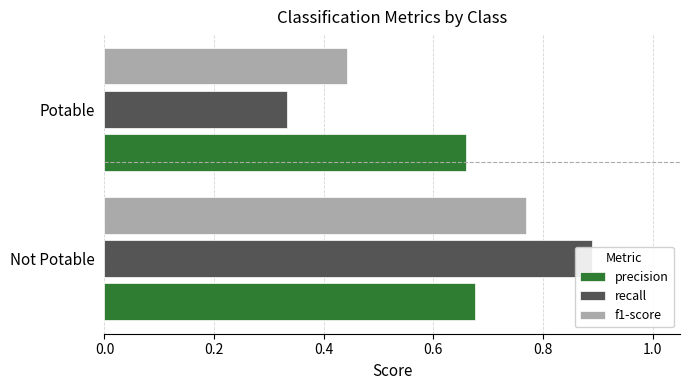

What is the spread (max minus min) of values at Potable?

0.3